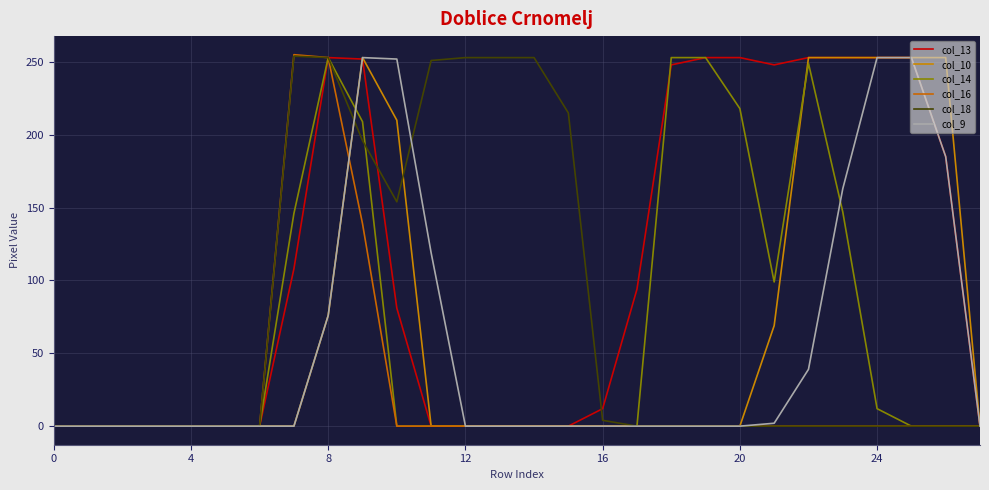

Does the chart display data point markers on the line(s)?

No